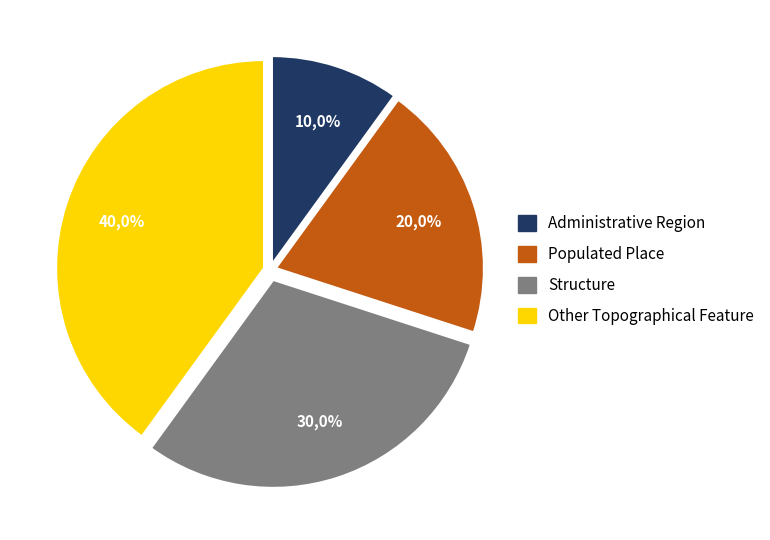

What portion of the pie excludes Structure?

70.0%